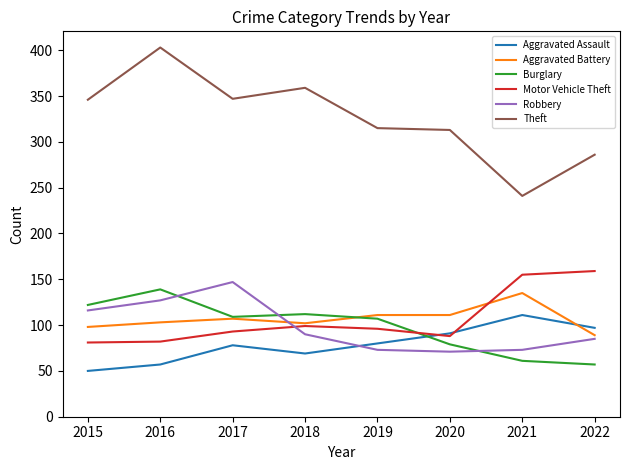

Which category has the highest value across all series?

2016